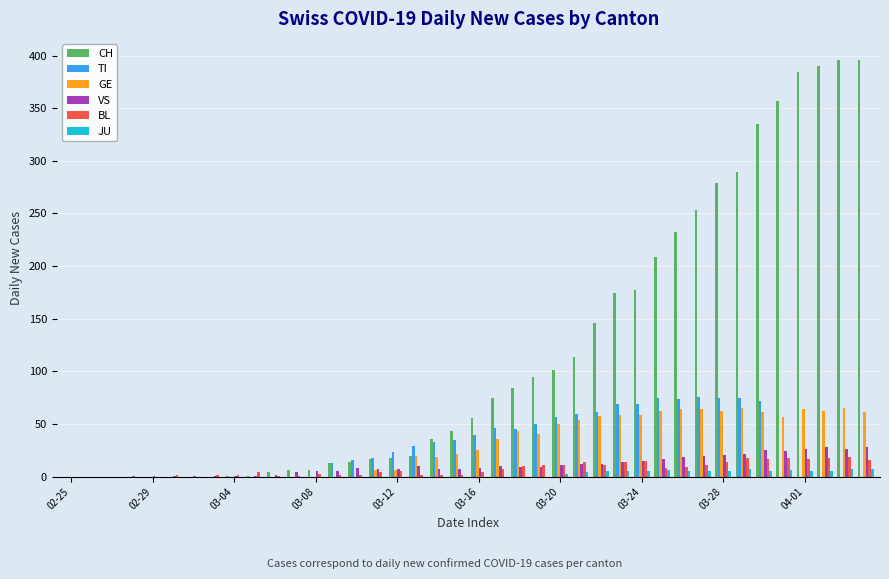

Which series has the largest total across all categories?

CH